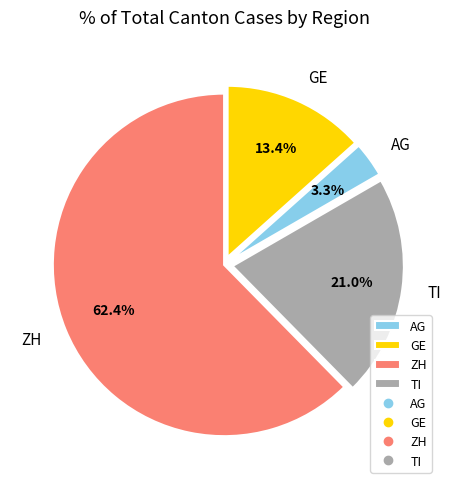

How many slices are in this pie chart?

4